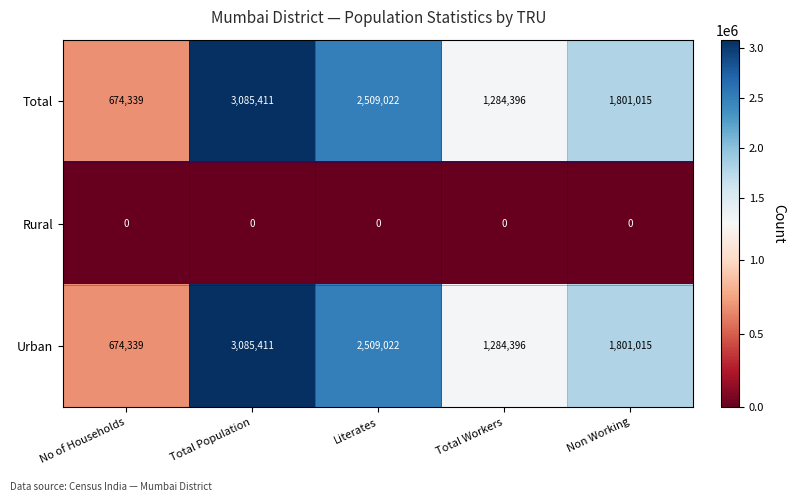

What is the difference between the second highest and minimum values in the Urban series?

1834683